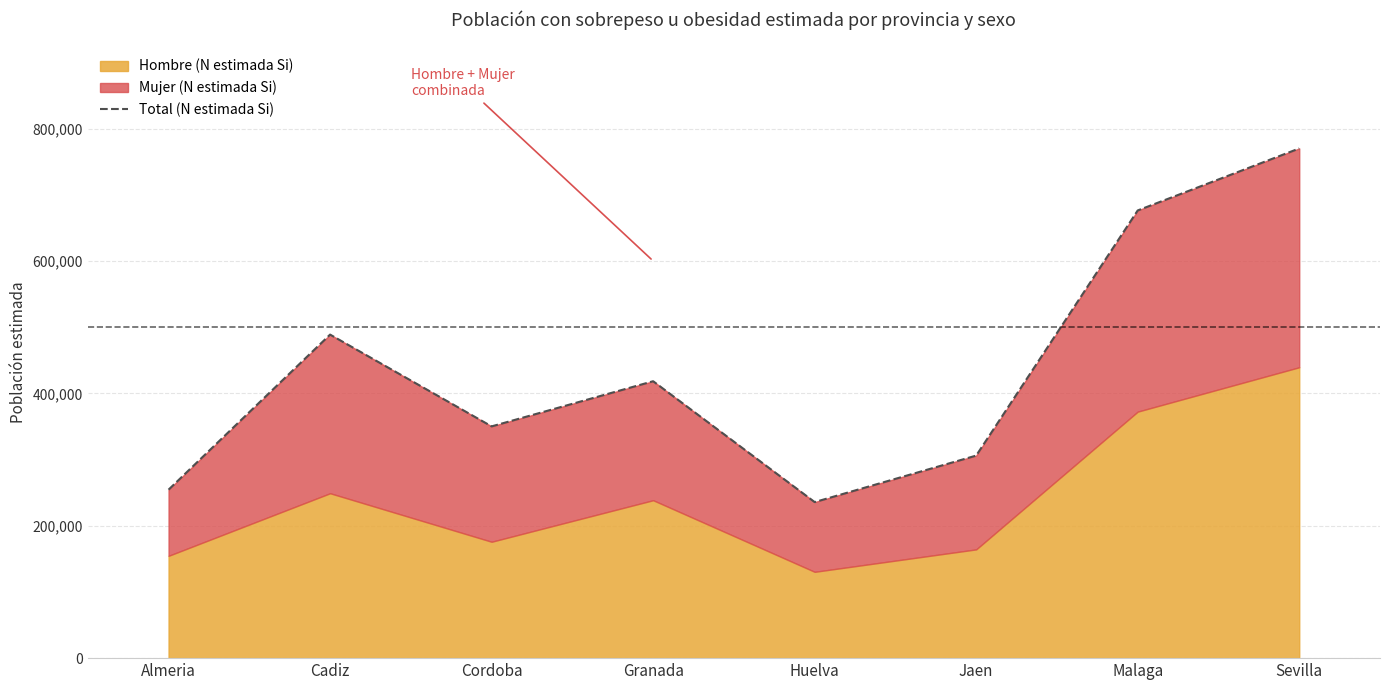

Reading left to right, extract all data points from this chart.

254483	488755	350096	418307	235736	305977	676276	769956